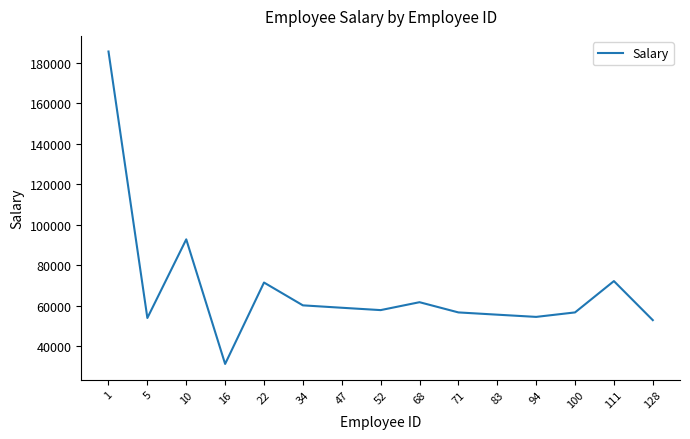

What is the smallest value displayed?

31218